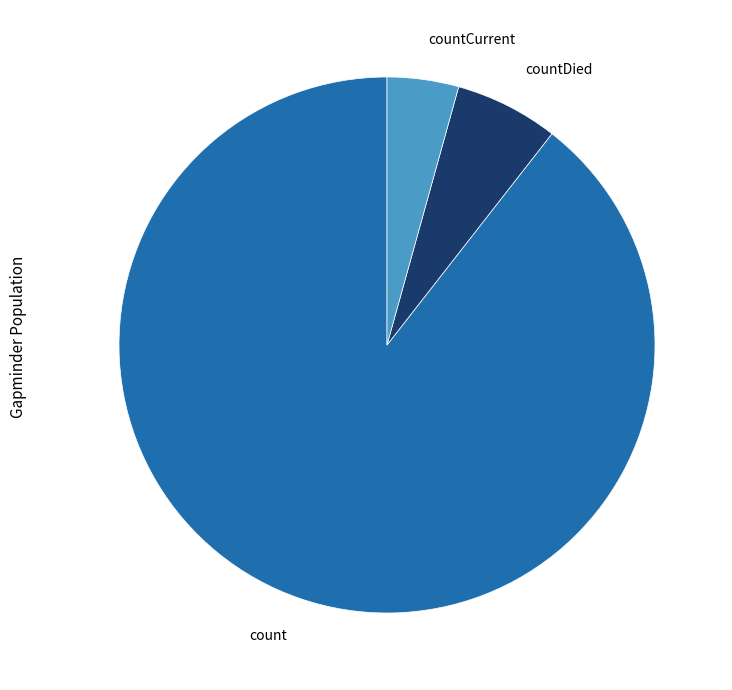

Which slice is the largest?

count